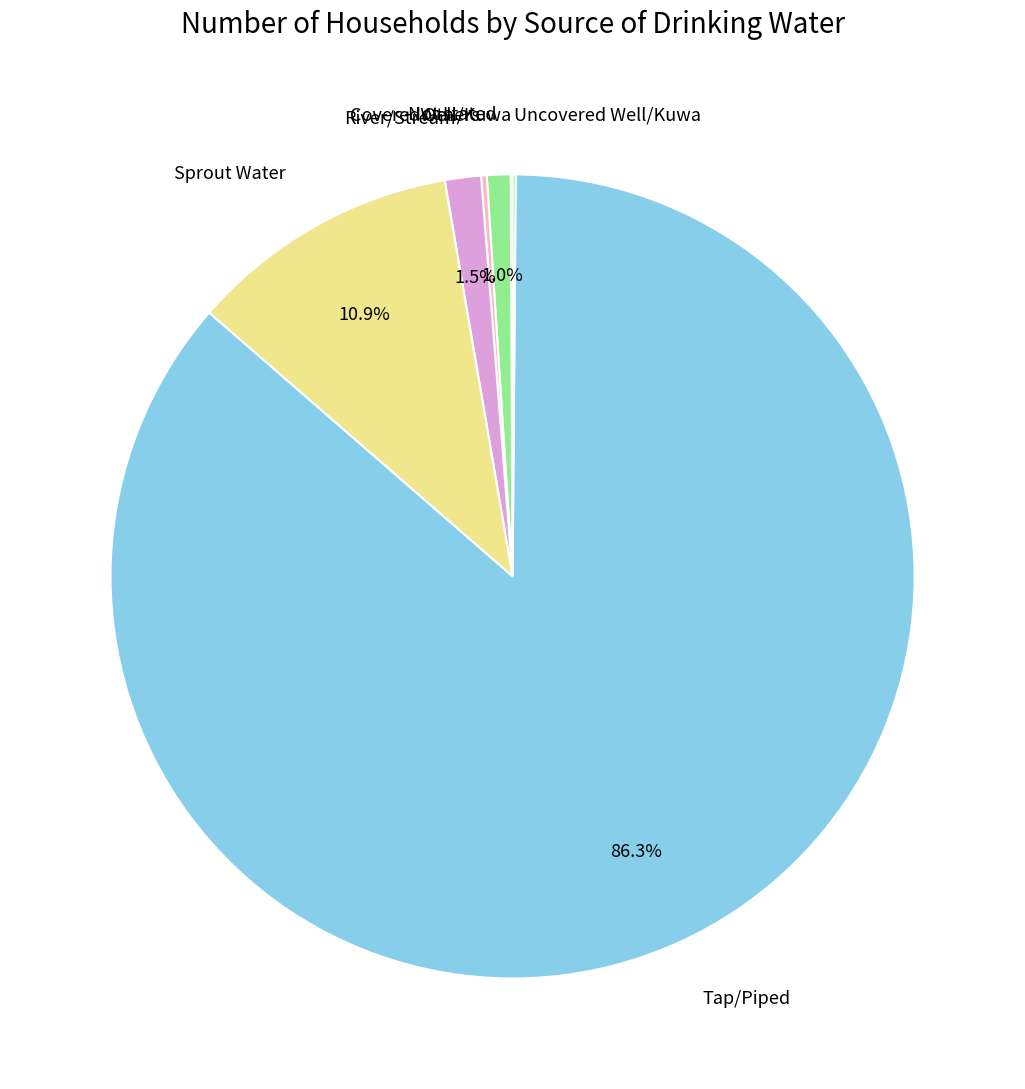

What portion of the pie excludes River/Stream?

98.5%